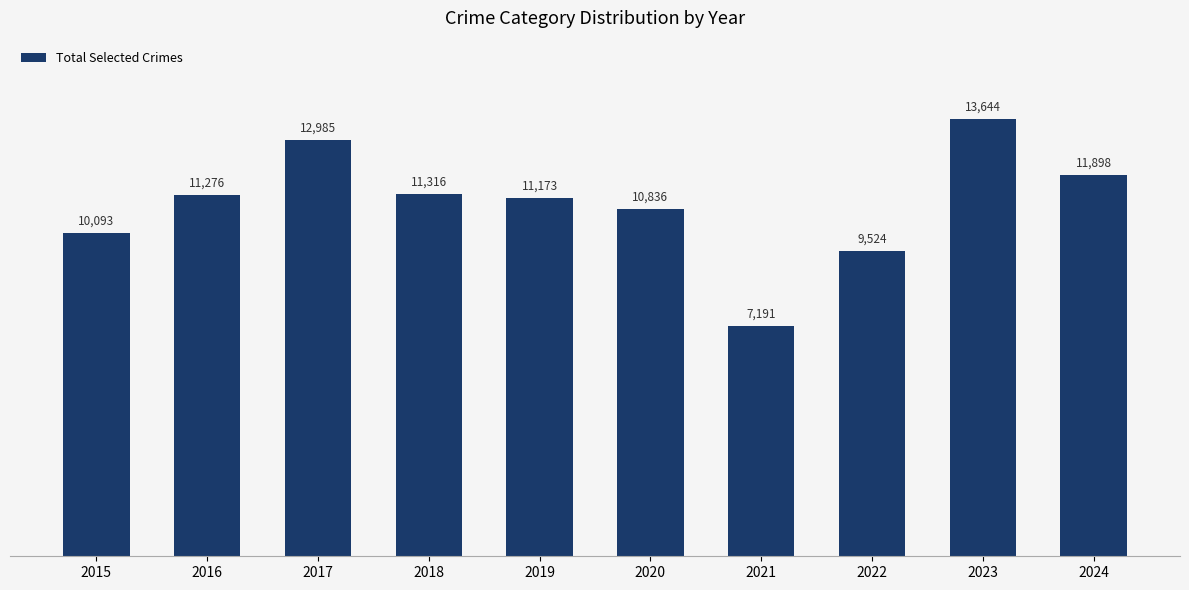

What is the maximum value shown in the chart?

13644